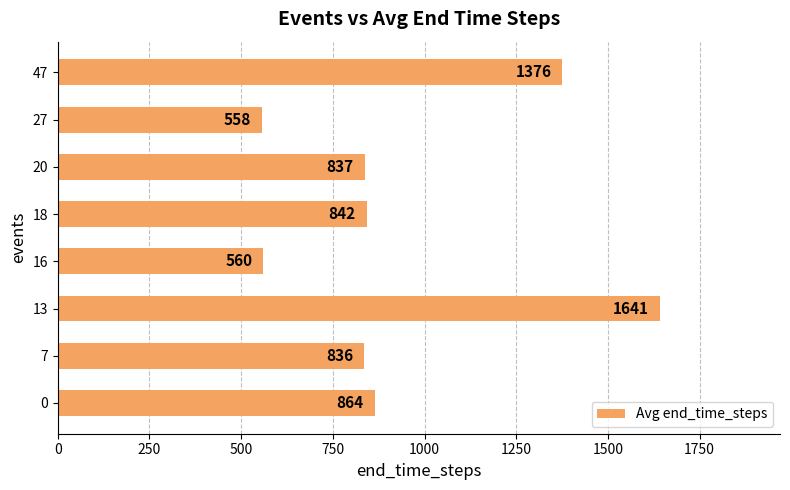

The chart shows a value of 864.4 at 0. True or false?

True